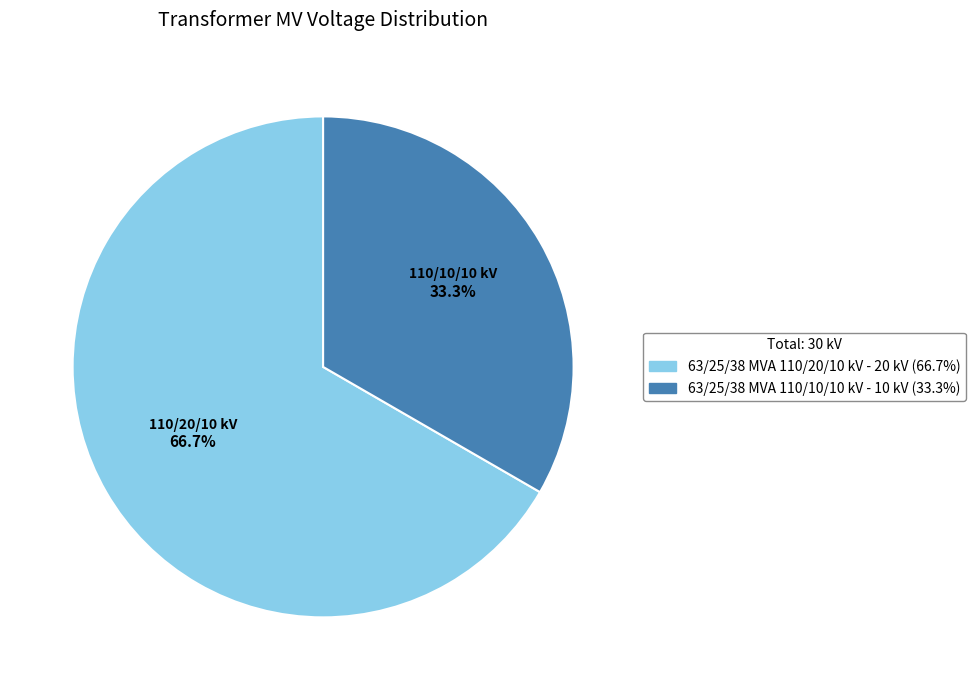

To the nearest percent, what portion does 63/25/38 MVA 110/10/10 kV represent?

33%